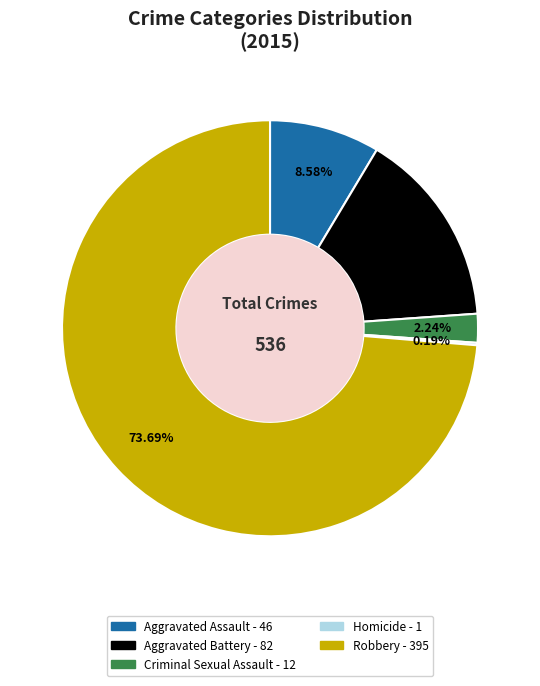

To the nearest percent, what is the combined percentage of Robbery and Criminal Sexual Assault?

76%